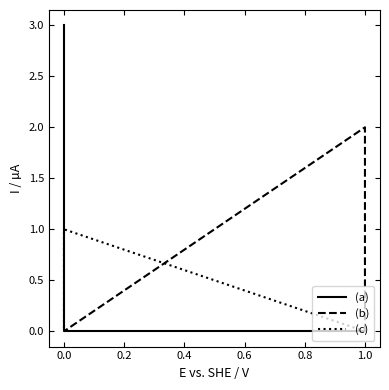

True or false: (b) and (a) intersect in this chart.

False